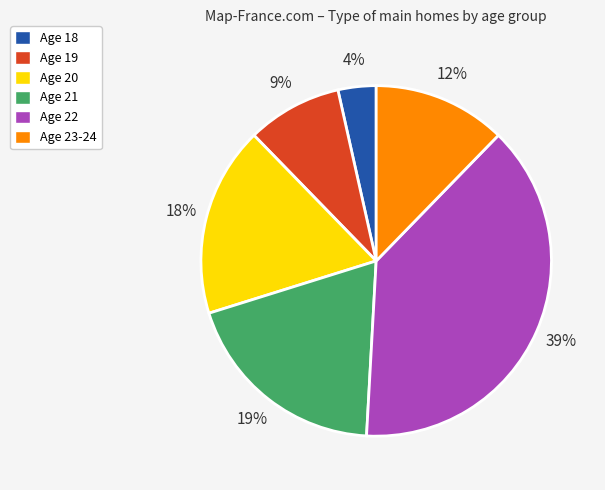

To the nearest percent, what percentage of the pie is Age 23-24?

12%